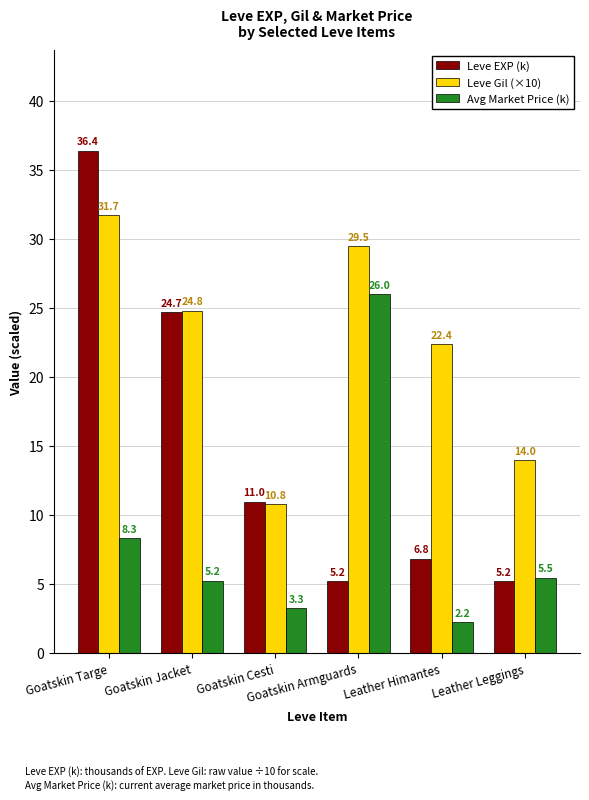

True or false: Leve EXP (k) has a value of 5.2 at Leather Leggings.

True